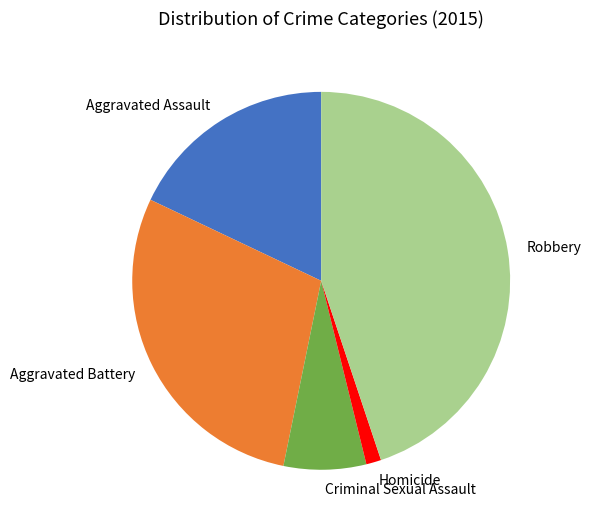

Rank the categories by value from lowest to highest.

Homicide, Criminal Sexual Assault, Aggravated Assault, Aggravated Battery, Robbery